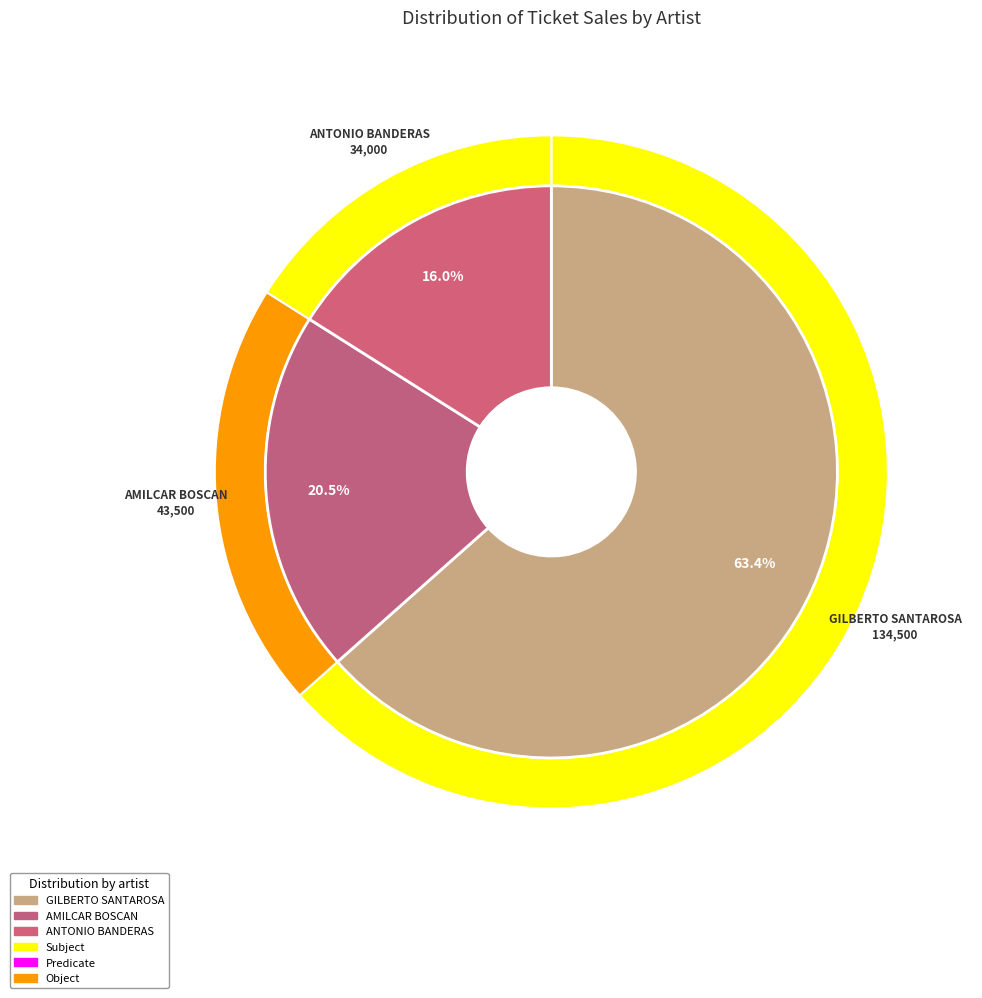

To the nearest percent, what is the combined percentage of GILBERTO SANTAROSA and ANTONIO BANDERAS?

79%